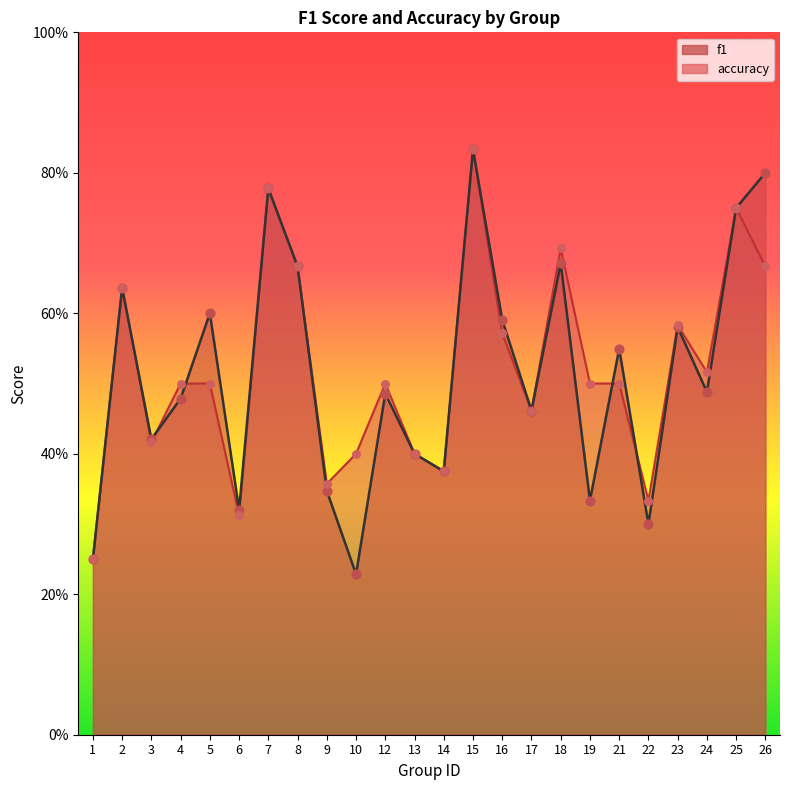

At how many categories does at least one series exceed 0?

24